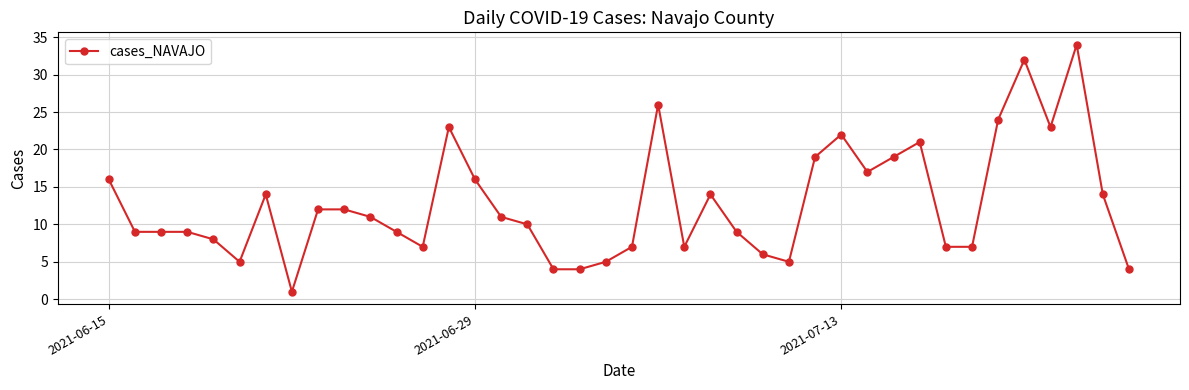

What is the greatest value displayed?

34